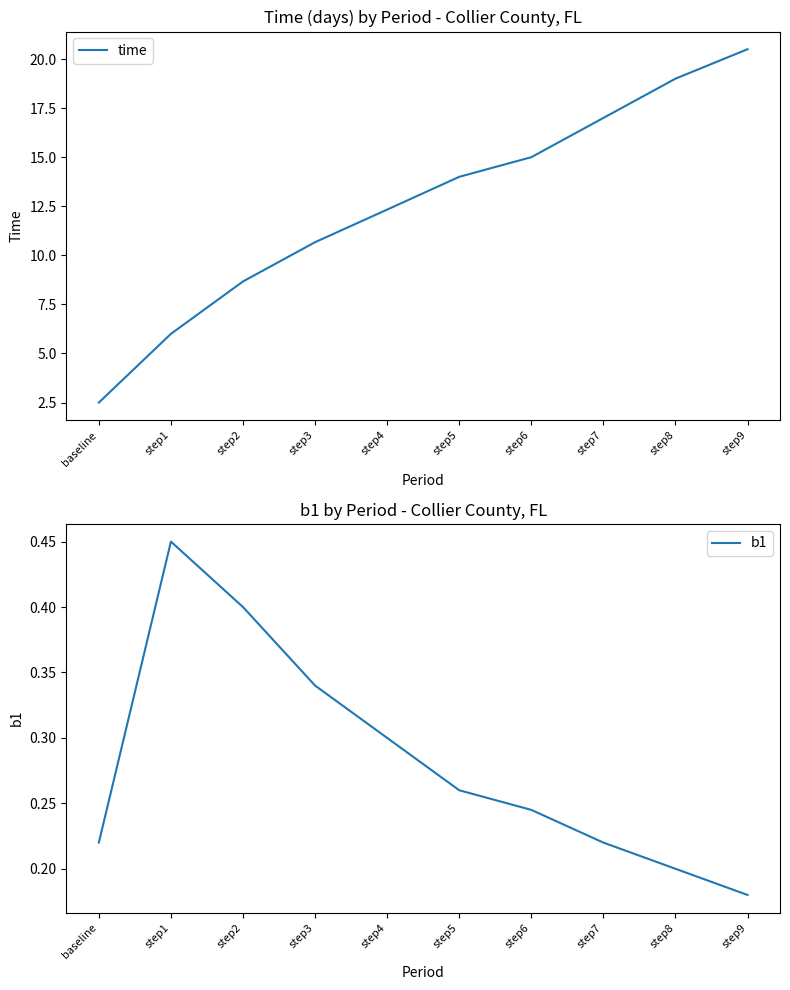

What is the total value across all series at step8?

19.2